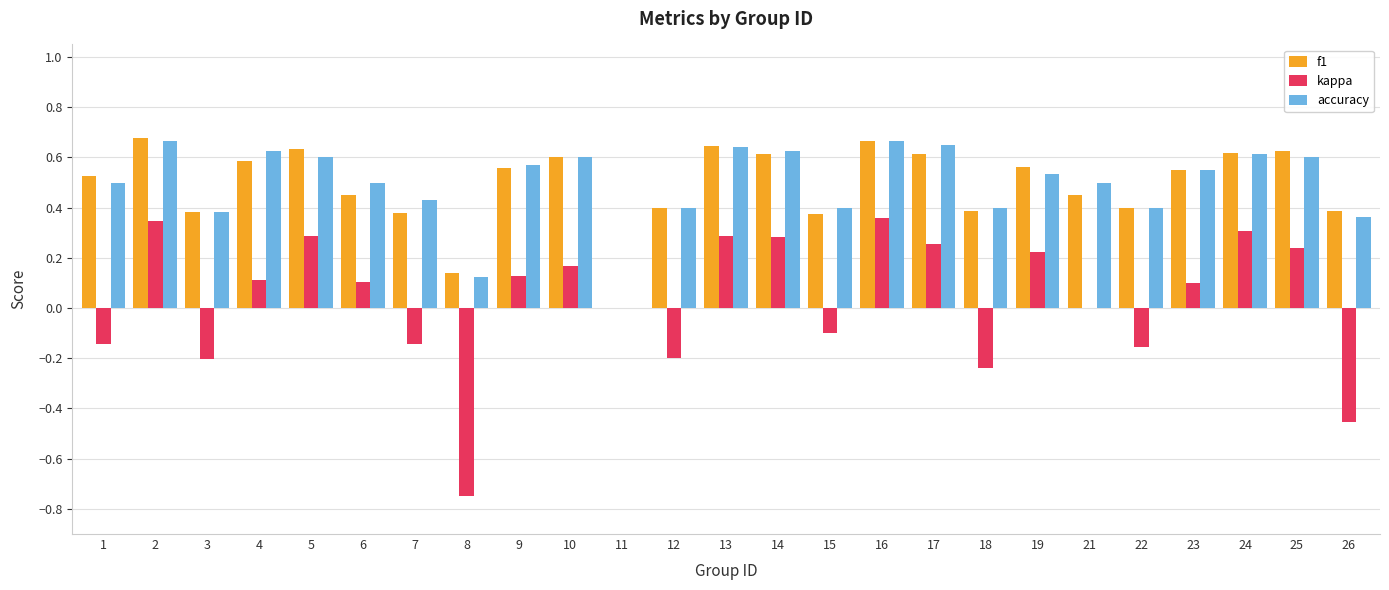

Are the bars grouped side by side (vs. stacked)?

Yes